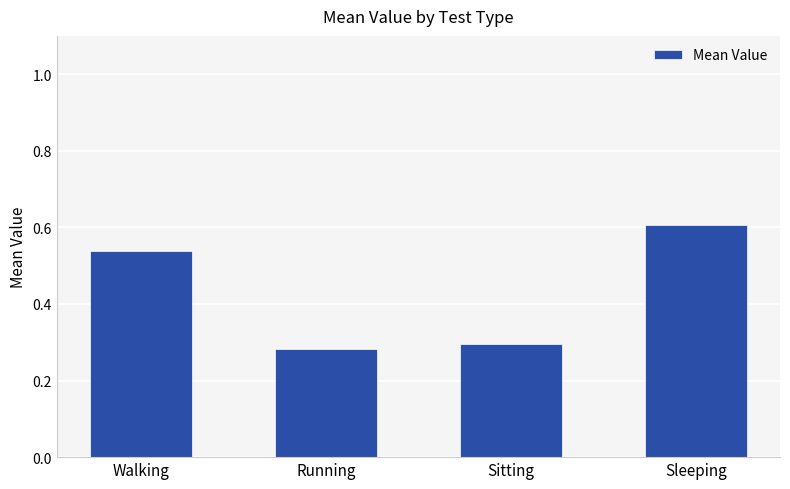

List the labels in order of value, smallest first.

Running, Sitting, Walking, Sleeping